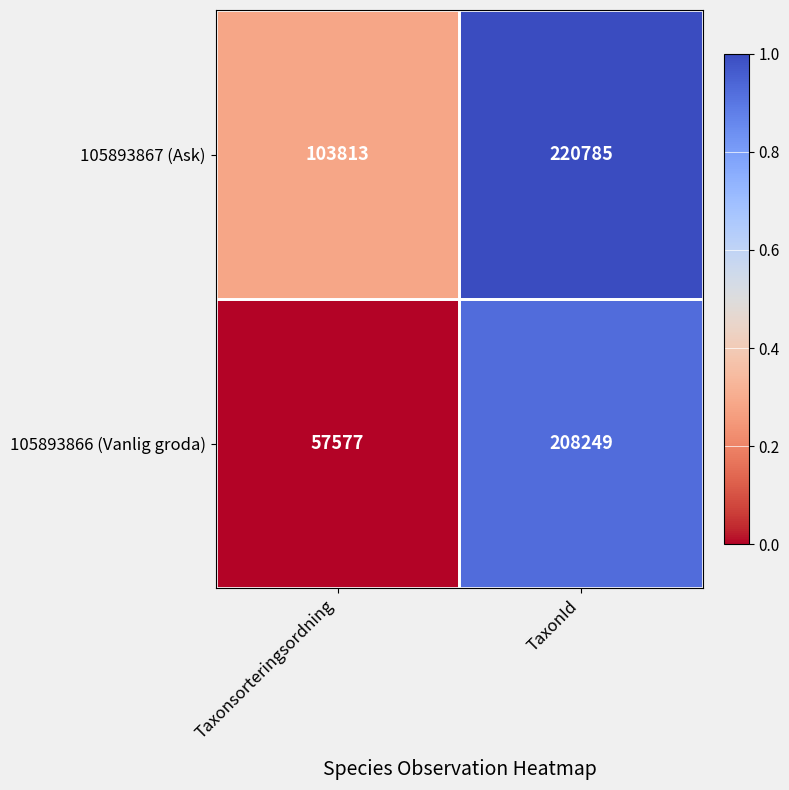

The value of 105893867 (Ask) at TaxonId is 220785. True or false?

True